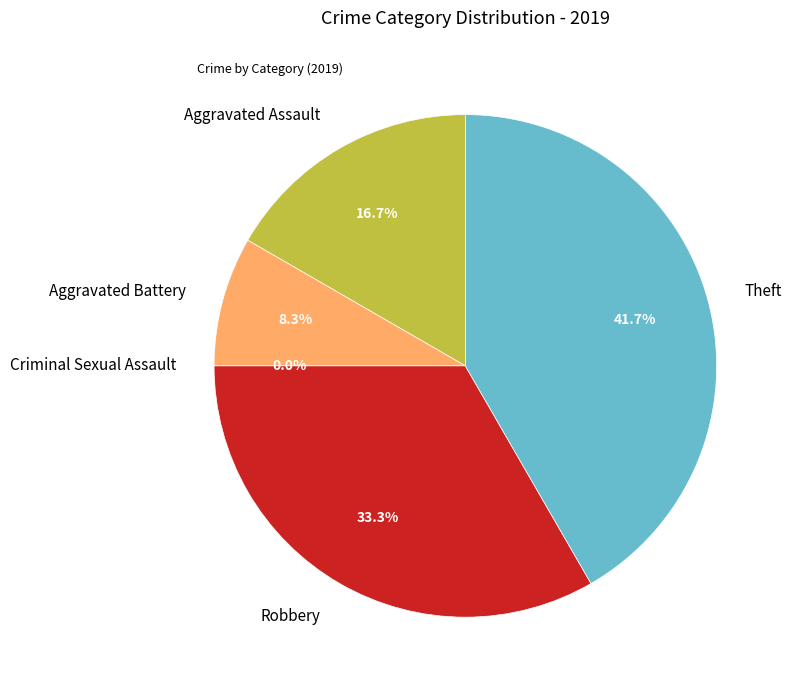

What is the change in value from Robbery to Theft?

+1